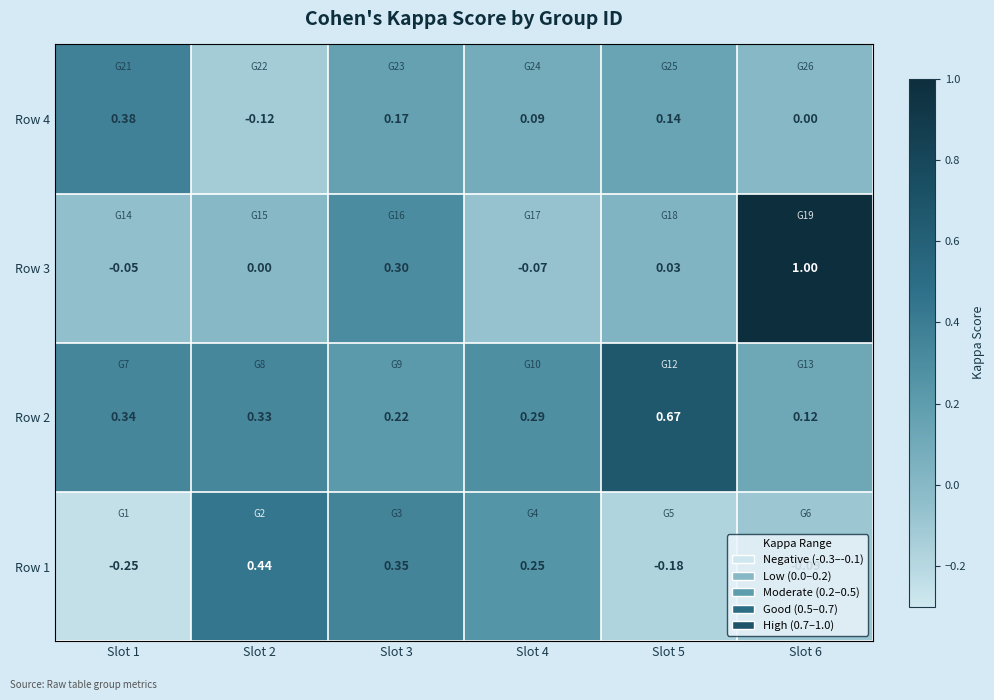

At how many categories does at least one series exceed 0?

6